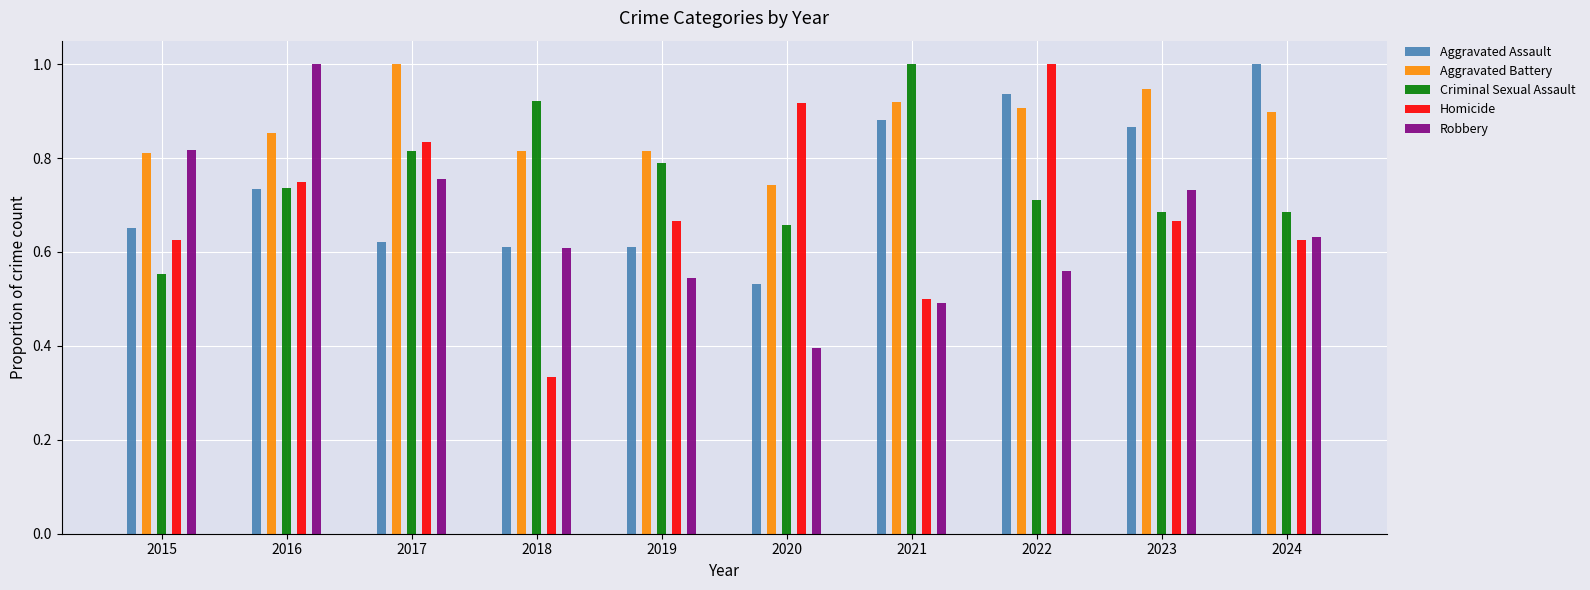

Reading left to right, what are all the values shown in this chart?

Aggravated Assault: 0.7	0.7	0.6	0.6	0.6	0.5	0.9	0.9	0.9	1.0
Aggravated Battery: 0.8	0.9	1.0	0.8	0.8	0.7	0.9	0.9	0.9	0.9
Criminal Sexual Assault: 0.6	0.7	0.8	0.9	0.8	0.7	1.0	0.7	0.7	0.7
Homicide: 0.6	0.8	0.8	0.3	0.7	0.9	0.5	1.0	0.7	0.6
Robbery: 0.8	1.0	0.8	0.6	0.5	0.4	0.5	0.6	0.7	0.6